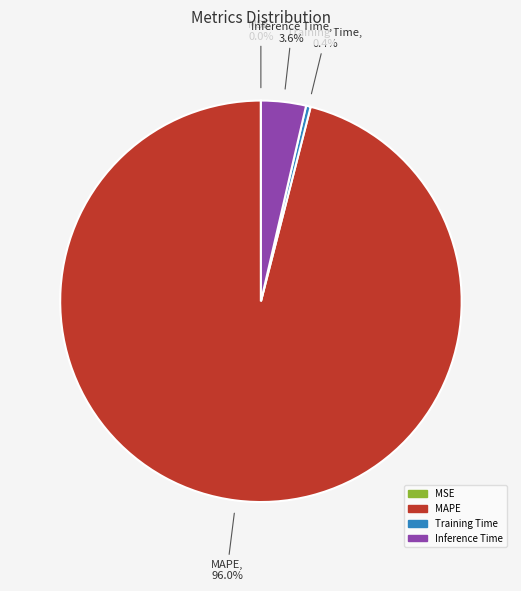

What is the total percentage of Inference Time and MAPE?

99.6%